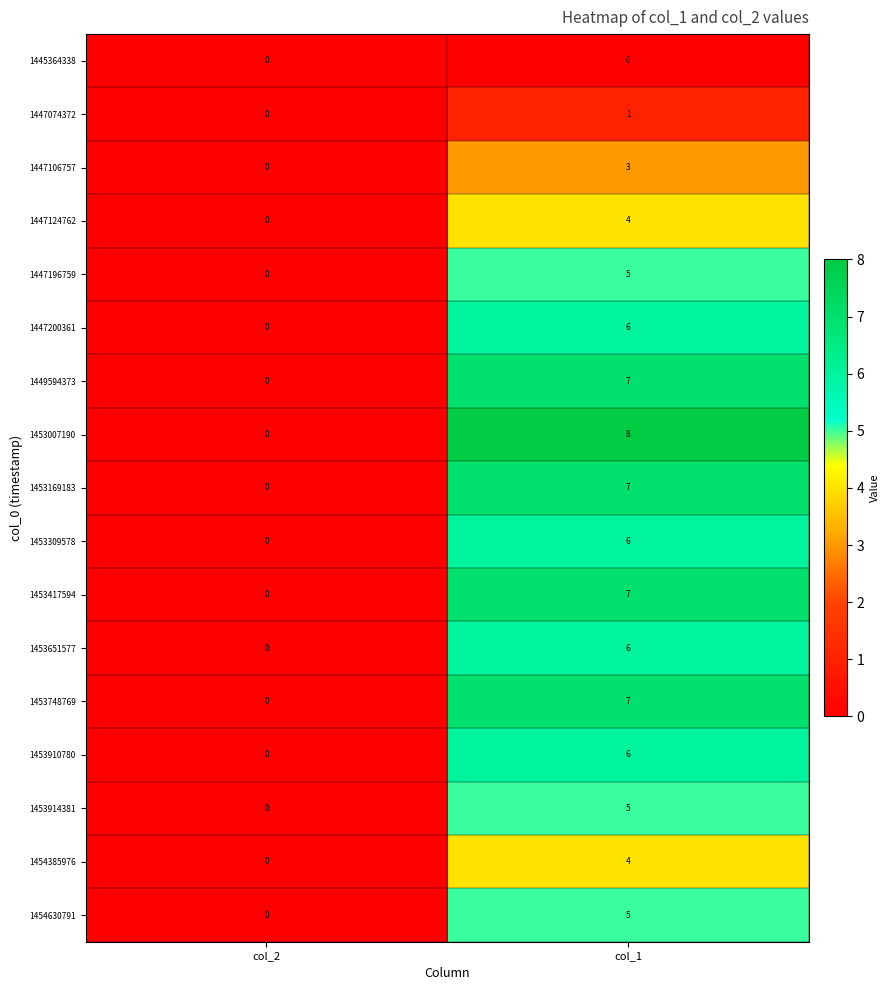

Between col_2 and col_1, which series saw the biggest shift?

1453007190